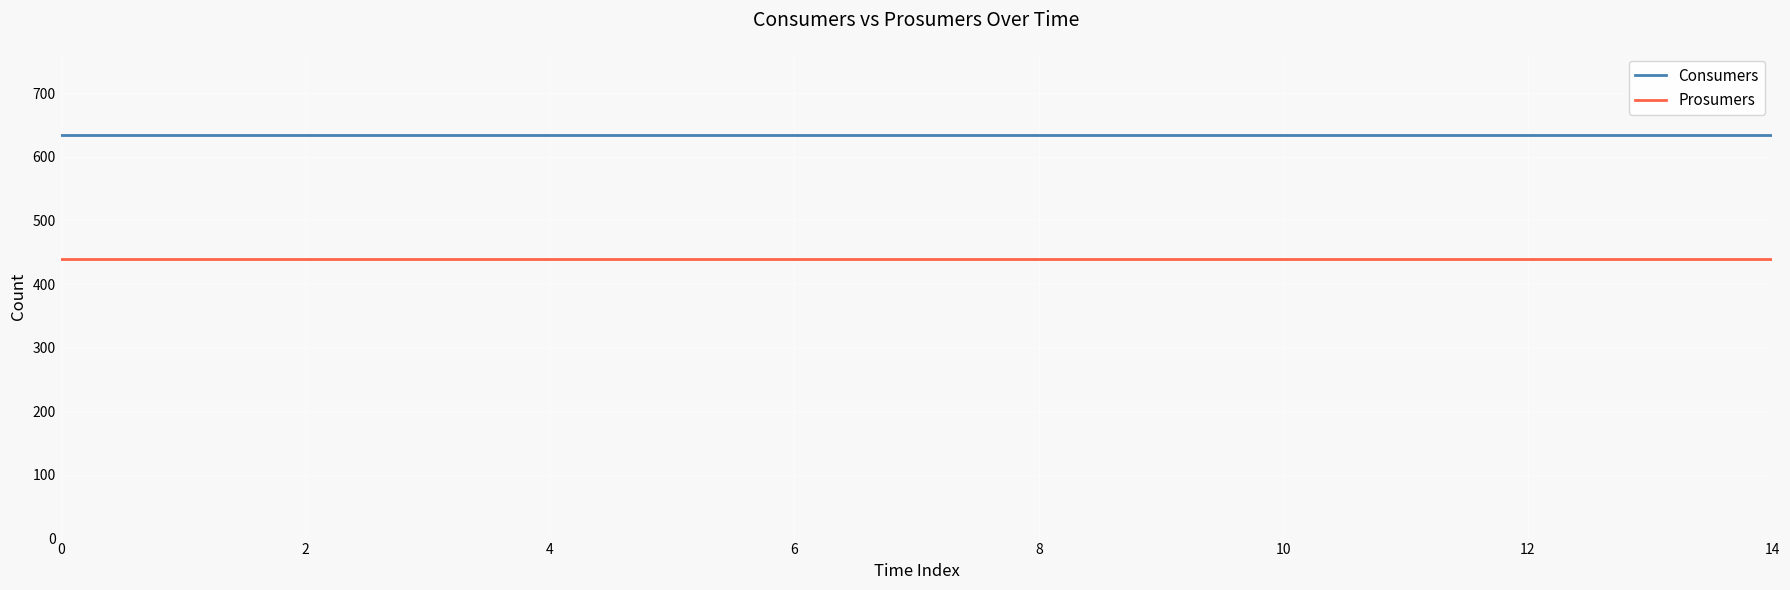

True or false: Prosumers and Consumers intersect in this chart.

False